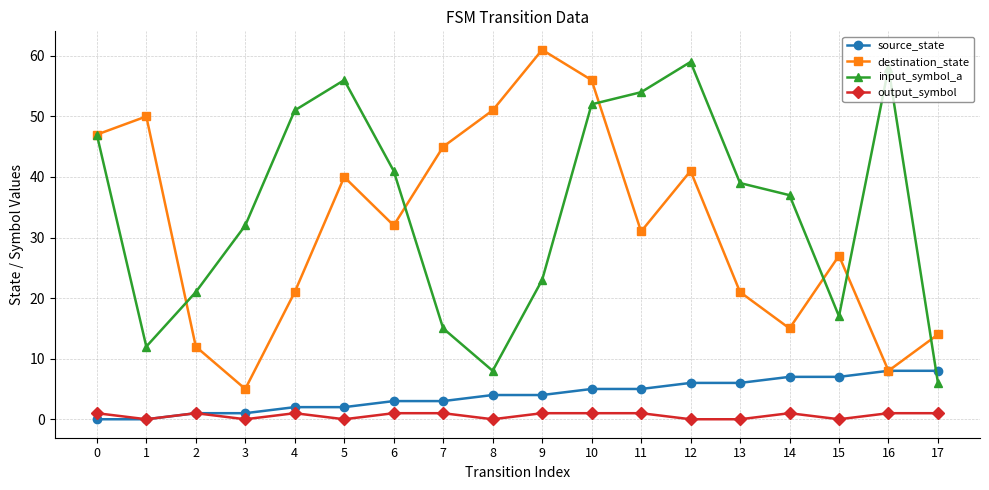

What is the maximum value shown in the chart?

61